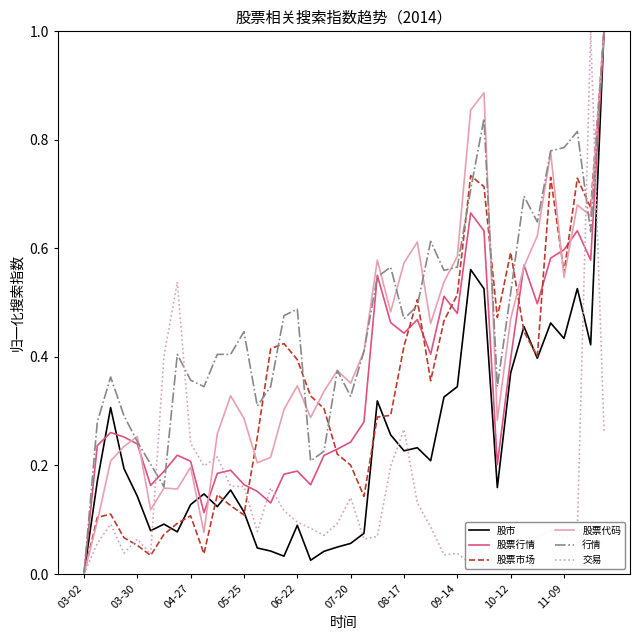

How many positive values does the 股市 series have?

39